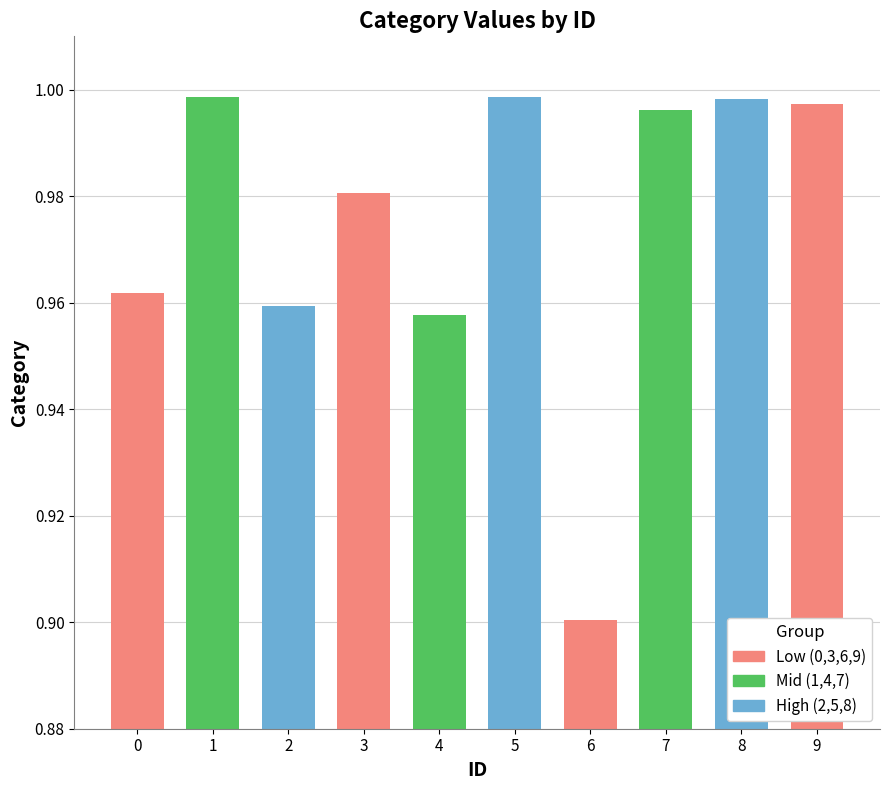

What is the change in value from 2 to 6?

-0.1